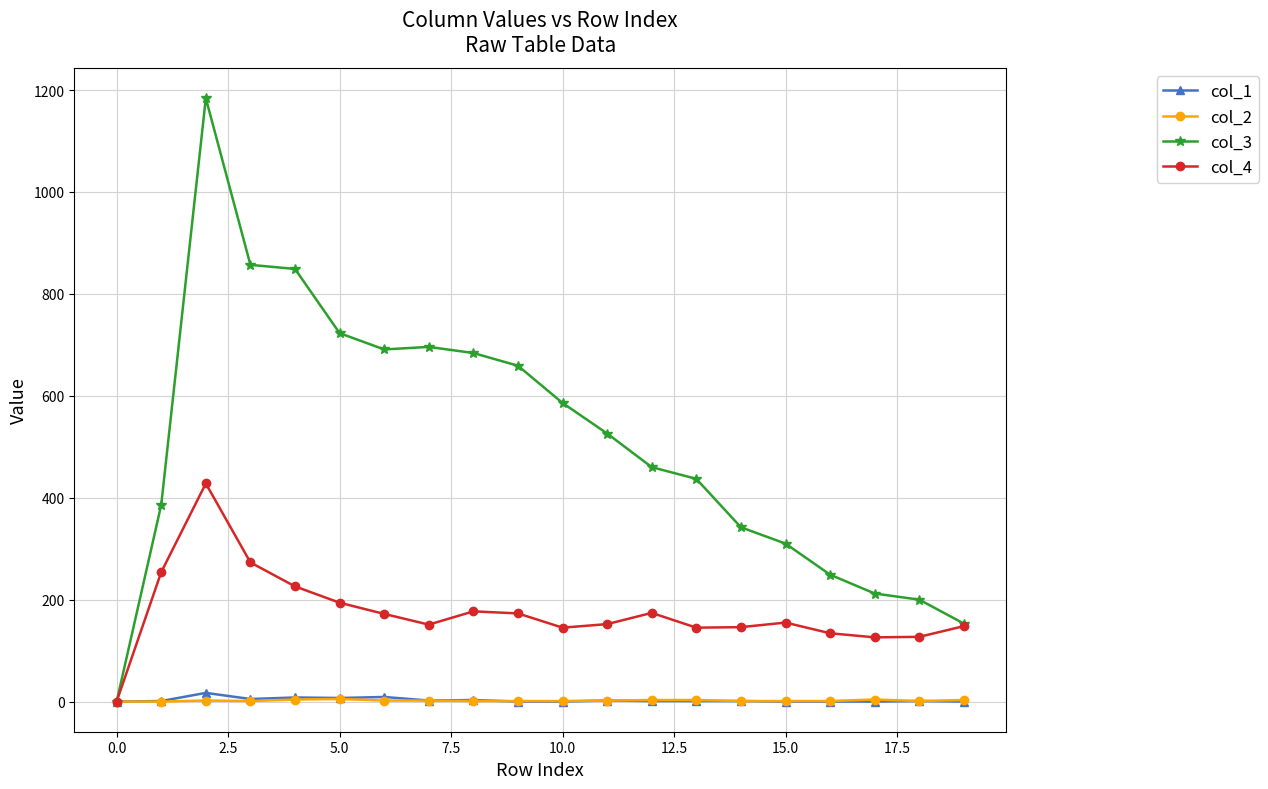

What is the greatest value displayed?

1184